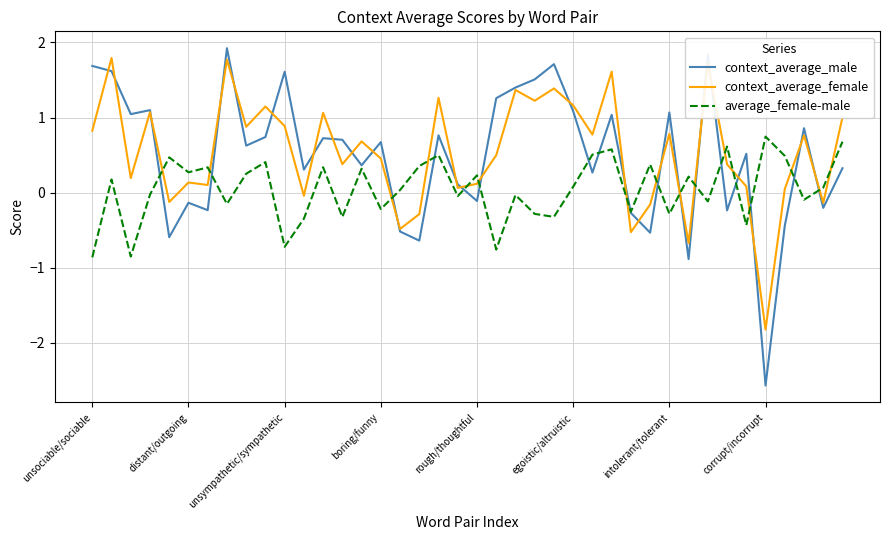

What is the greatest value displayed?

1.9